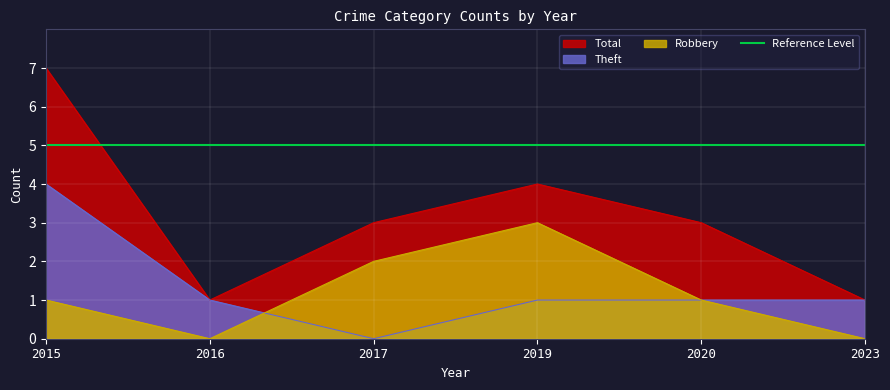

What is the sum of the Theft values at 2023 and 2016?

2